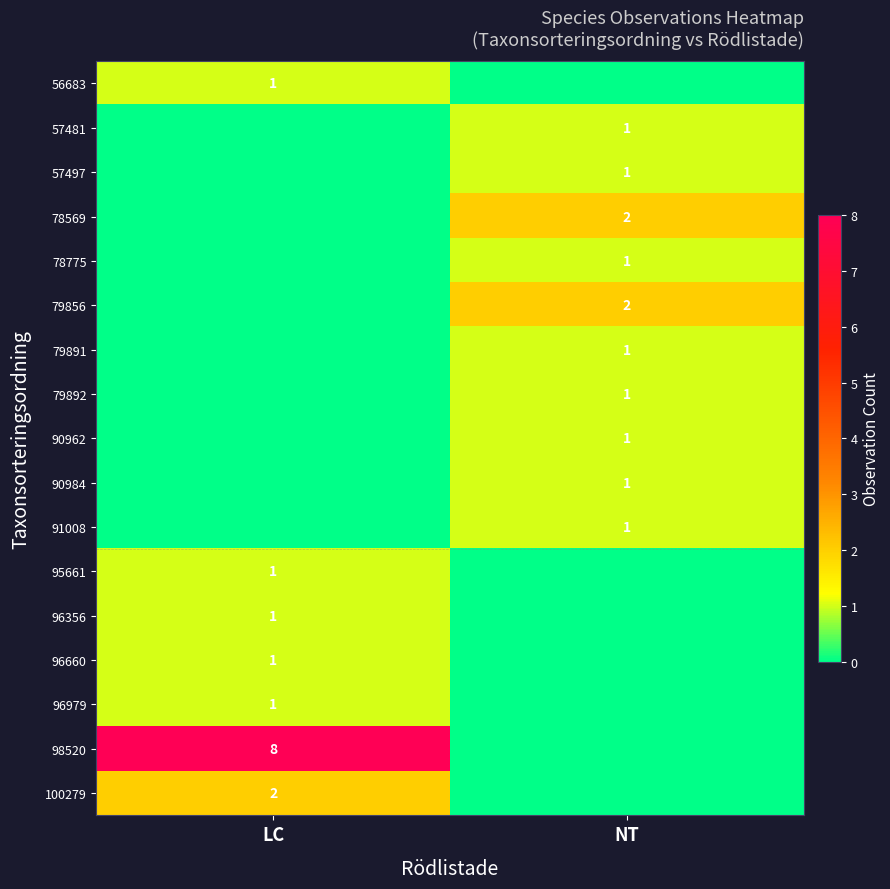

At which category does the chart reach its minimum across all series?

NT